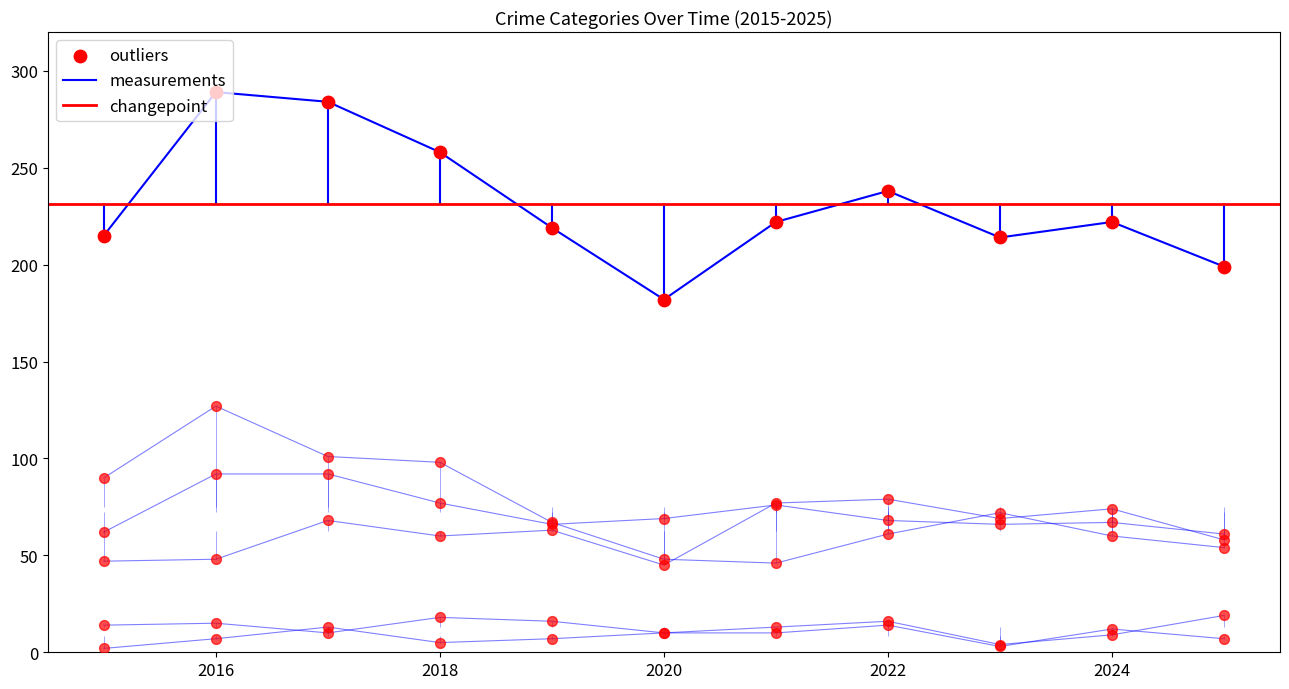

Which series has the widest spread of Y values?

Total